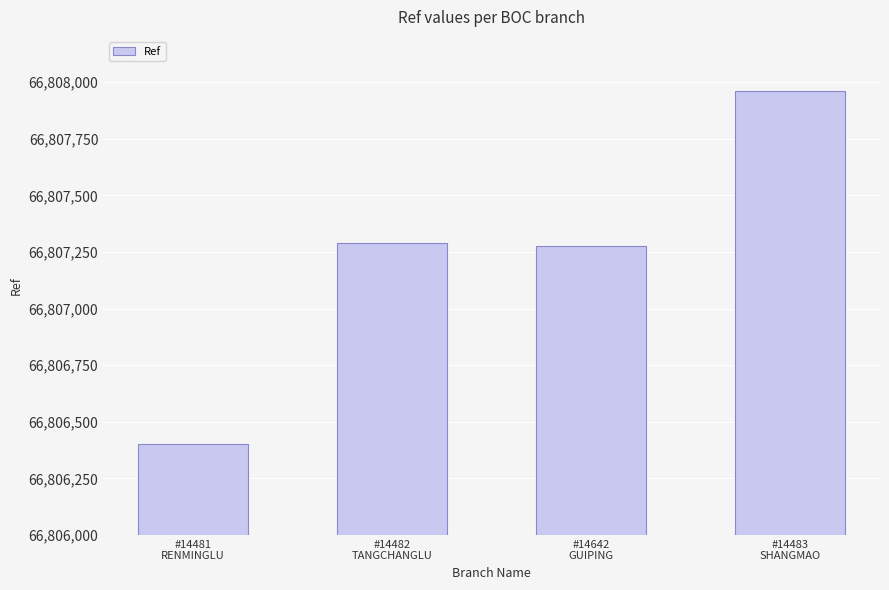

The chart shows a value of 94000396 at #14481
RENMINGLU. True or false?

False